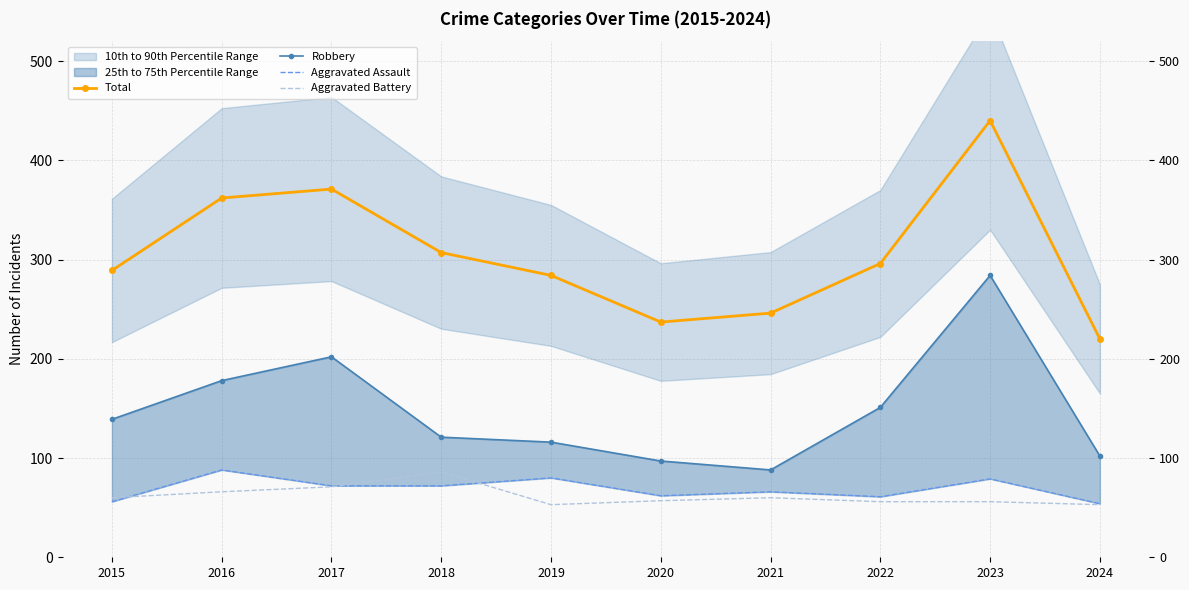

Between 2020 and 2017, which is larger?

2017